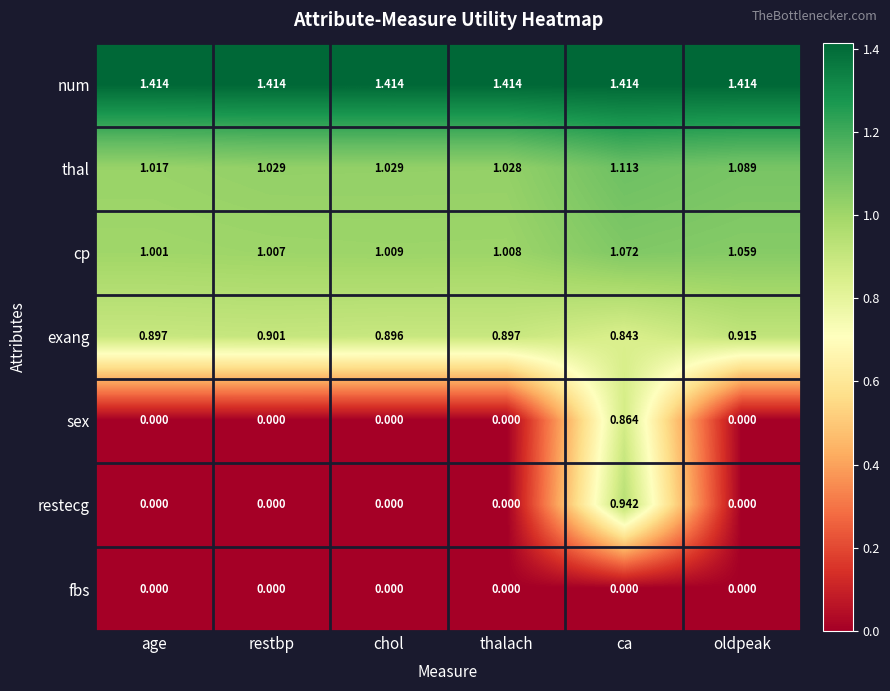

Which series has the largest total across all categories?

num